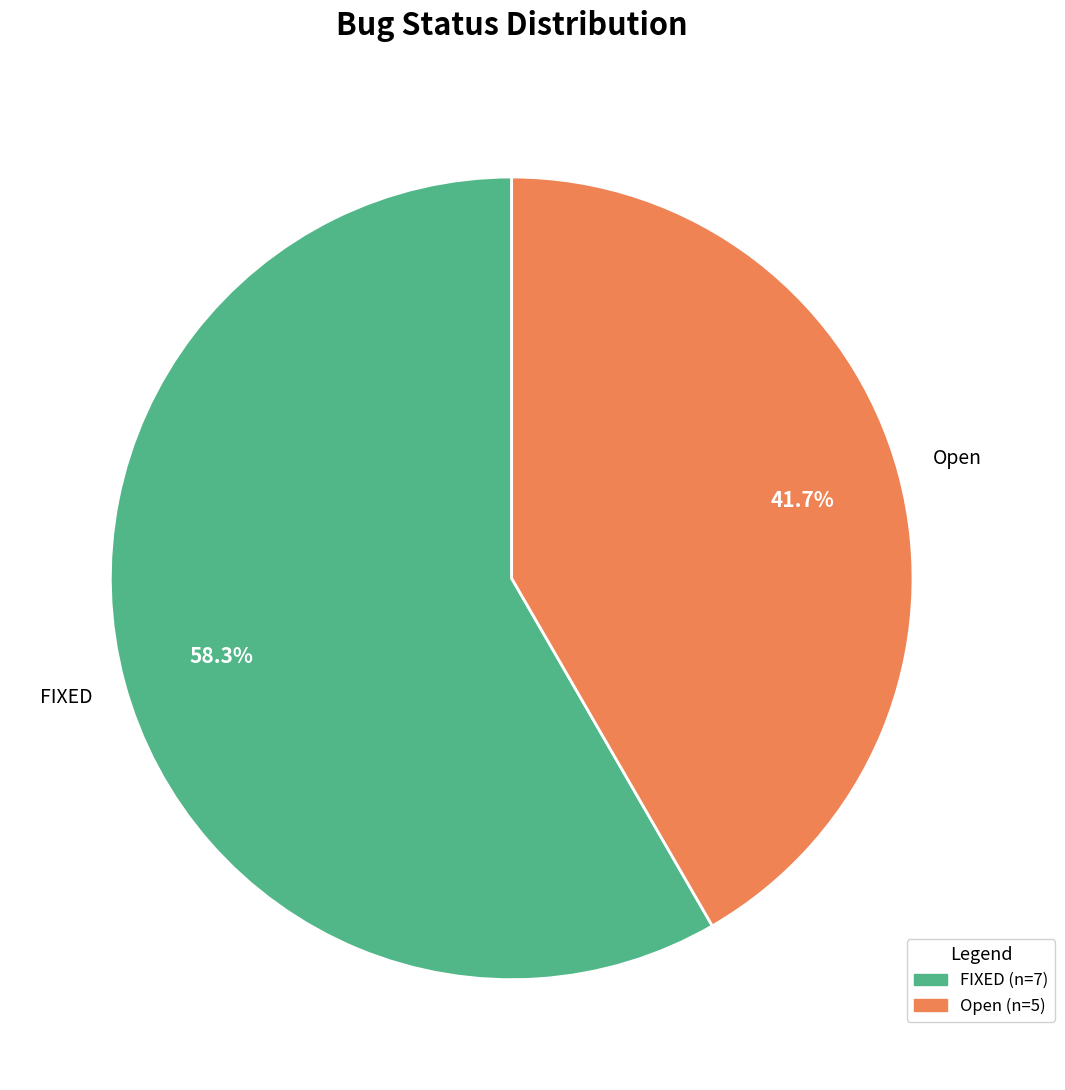

Which category has the biggest portion of the pie?

FIXED